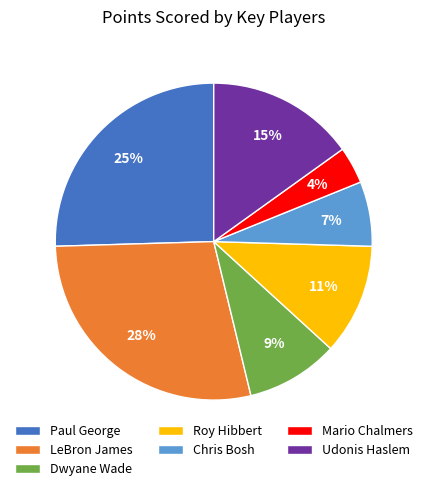

Is Dwyane Wade the majority of the pie?

No